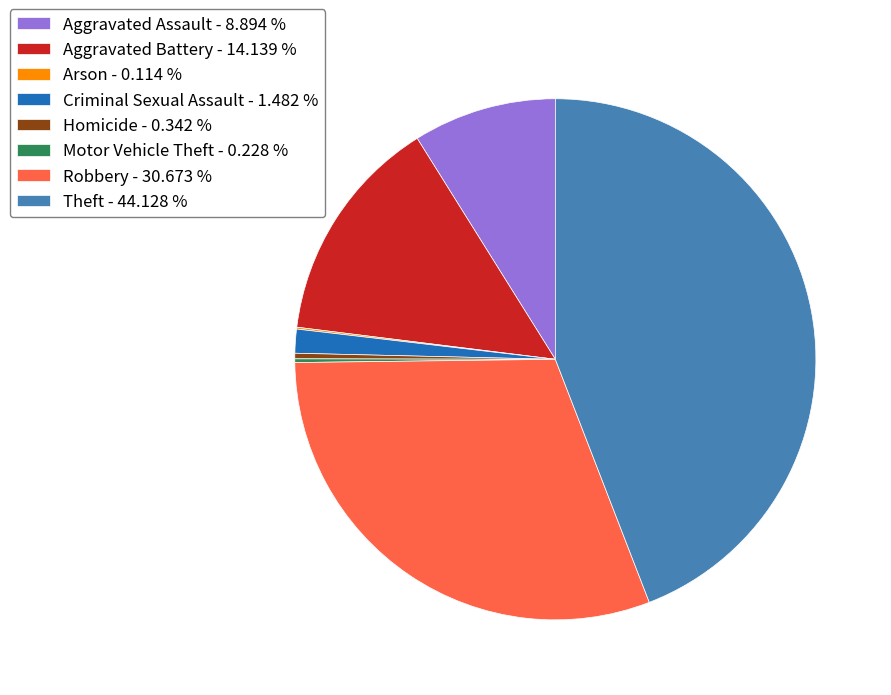

Does Homicide - 0.342 % account for over 50% of the chart?

No